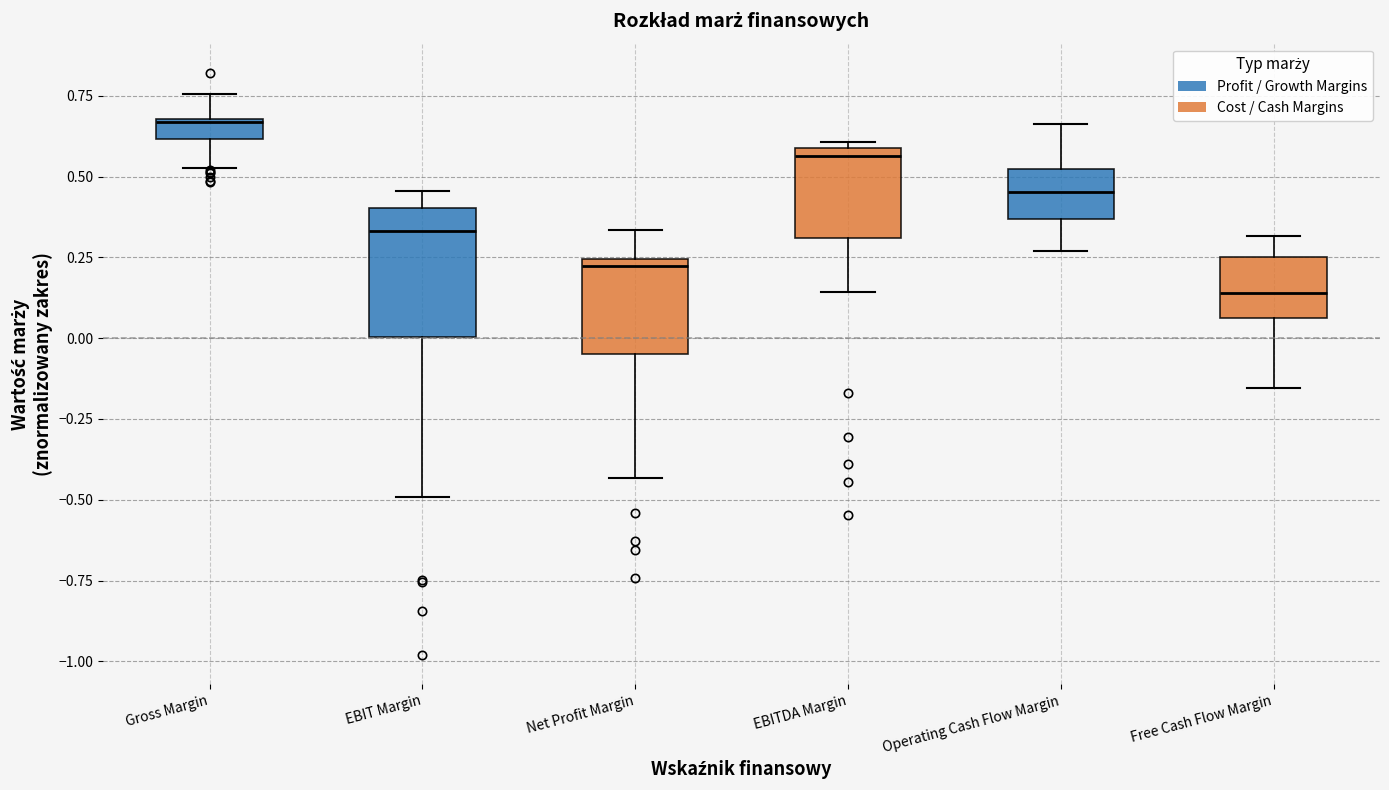

Which box has the highest median line?

Gross Margin